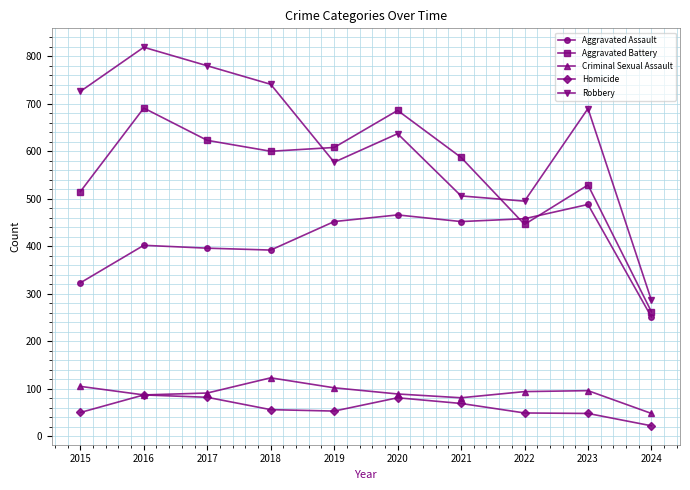

List the series in order of their peak value, lowest first.

Homicide, Criminal Sexual Assault, Aggravated Assault, Aggravated Battery, Robbery